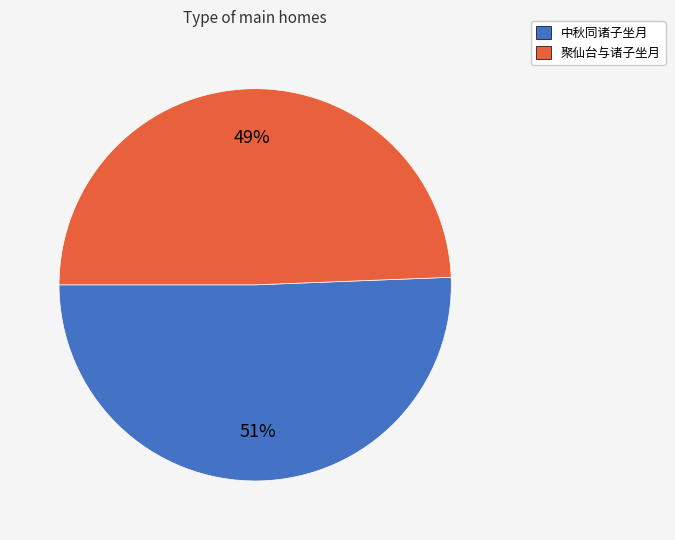

Combined, do 聚仙台与诸子坐月 and 中秋同诸子坐月 account for over 50%?

Yes